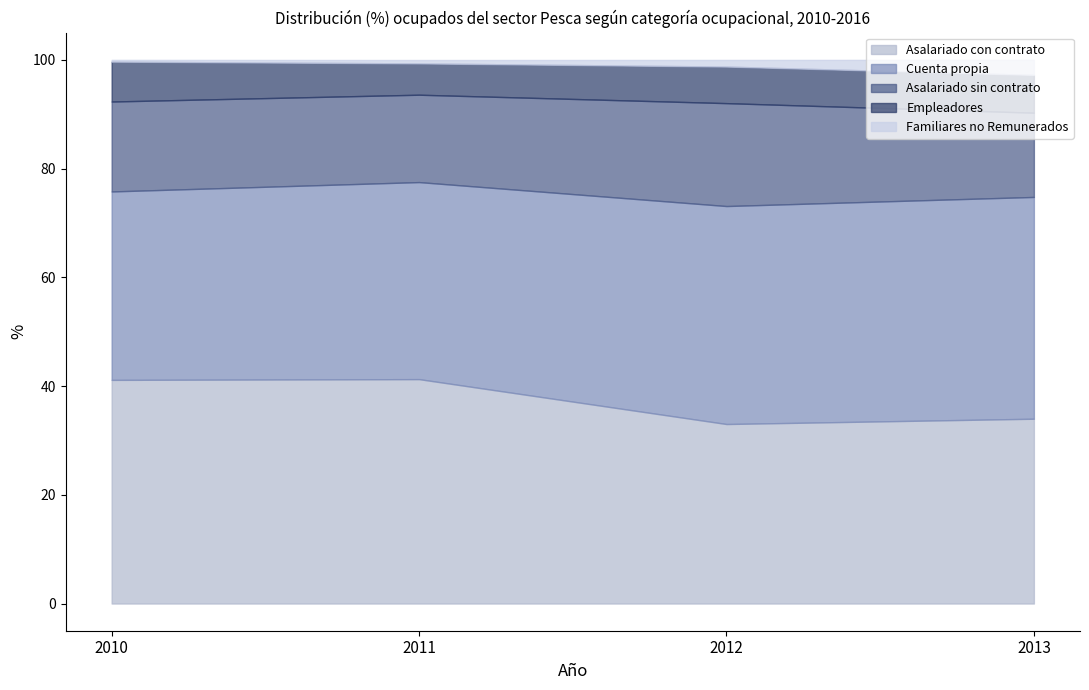

What is the difference between the second highest and minimum values in the Empleadores series?

1.4